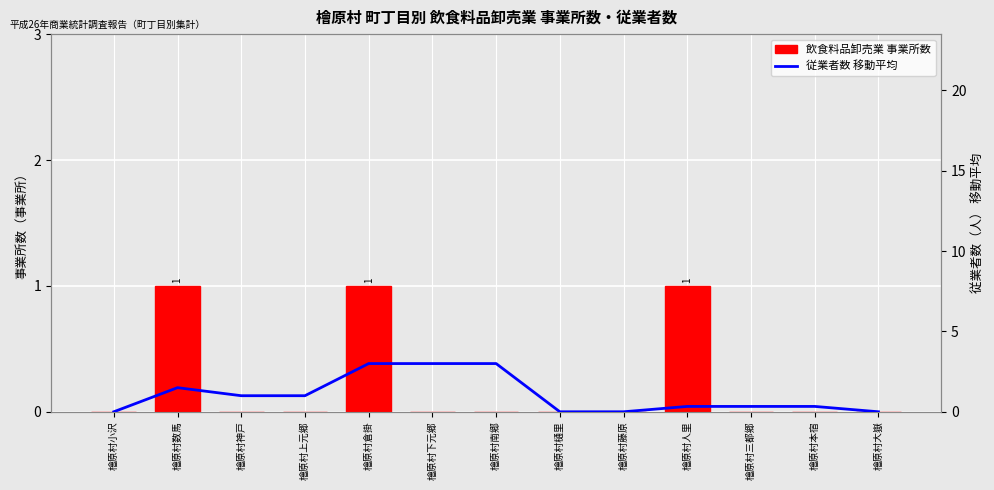

What are all the series names shown in the legend?

飲食料品卸売業 事業所数, 従業者数 移動平均